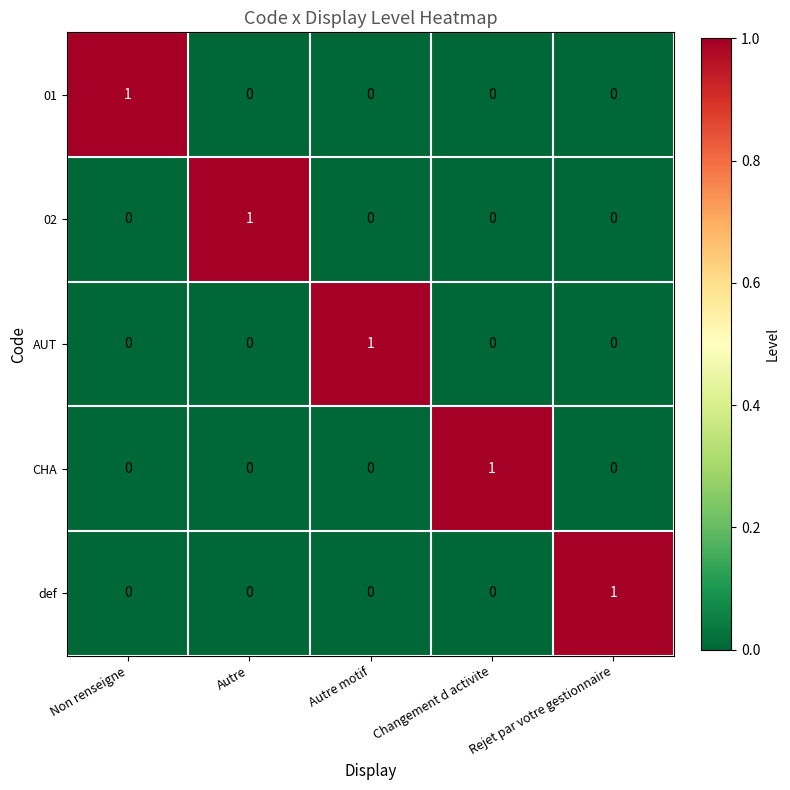

Count the AUT values in the range 0 to 1.

5